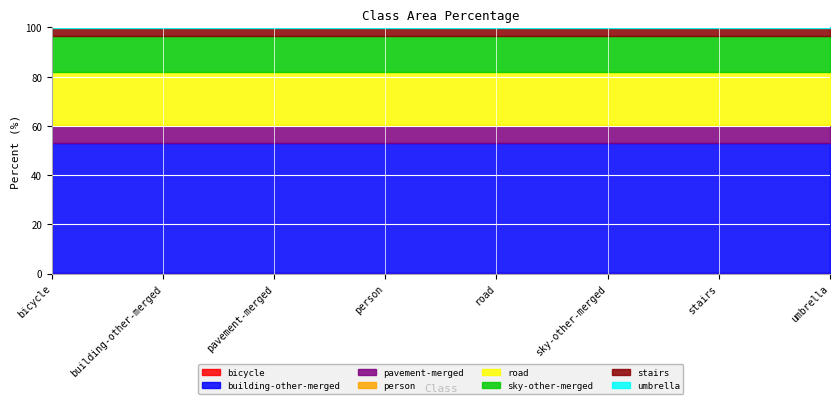

List the labels in order of value, smallest first.

bicycle, person, umbrella, stairs, pavement-merged, sky-other-merged, road, building-other-merged